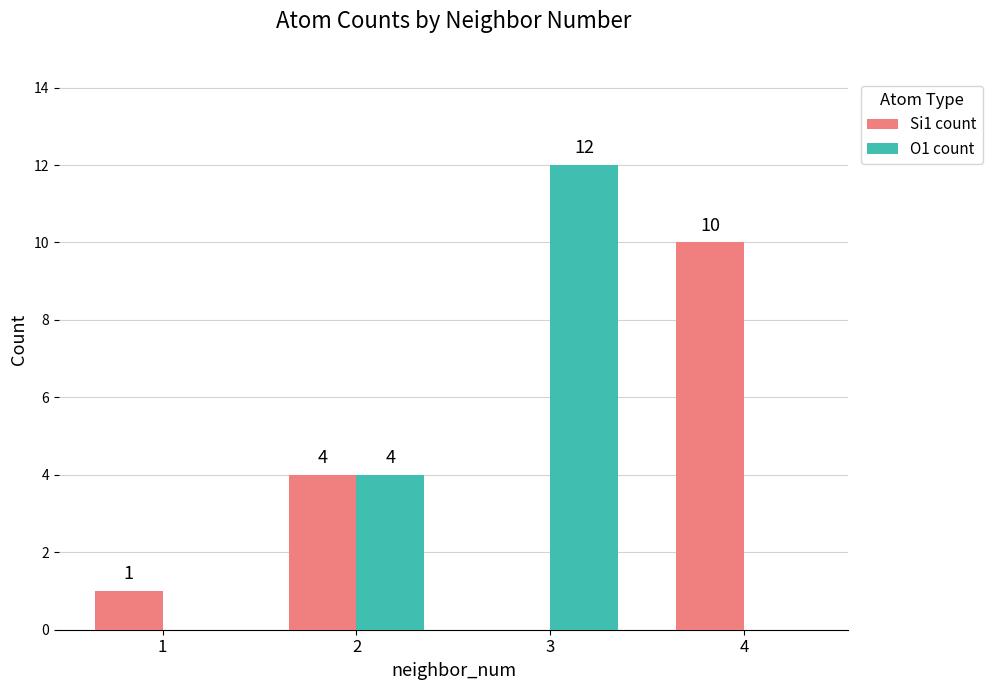

What is the difference between the Si1 count values at 2 and 1?

3